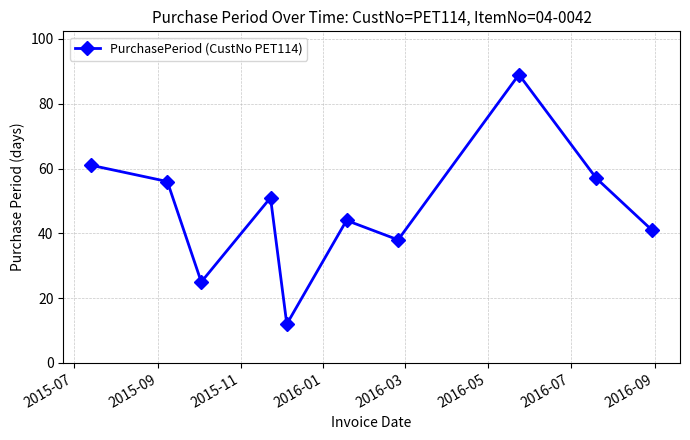

How many points are higher than both their immediate neighbors (excluding endpoints)?

3